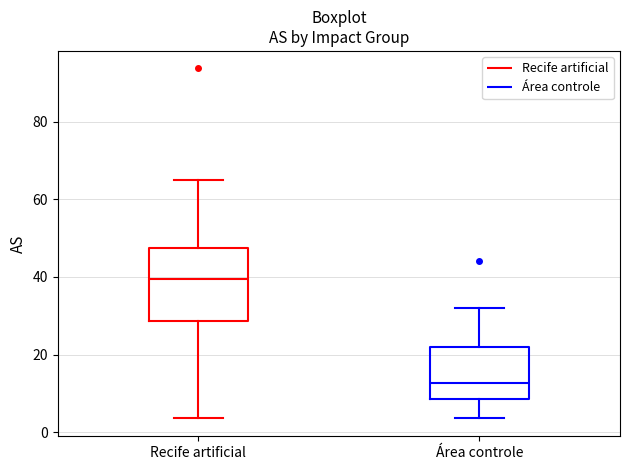

Comparing the boxes themselves (not the whiskers), which one is the tallest?

Recife artificial